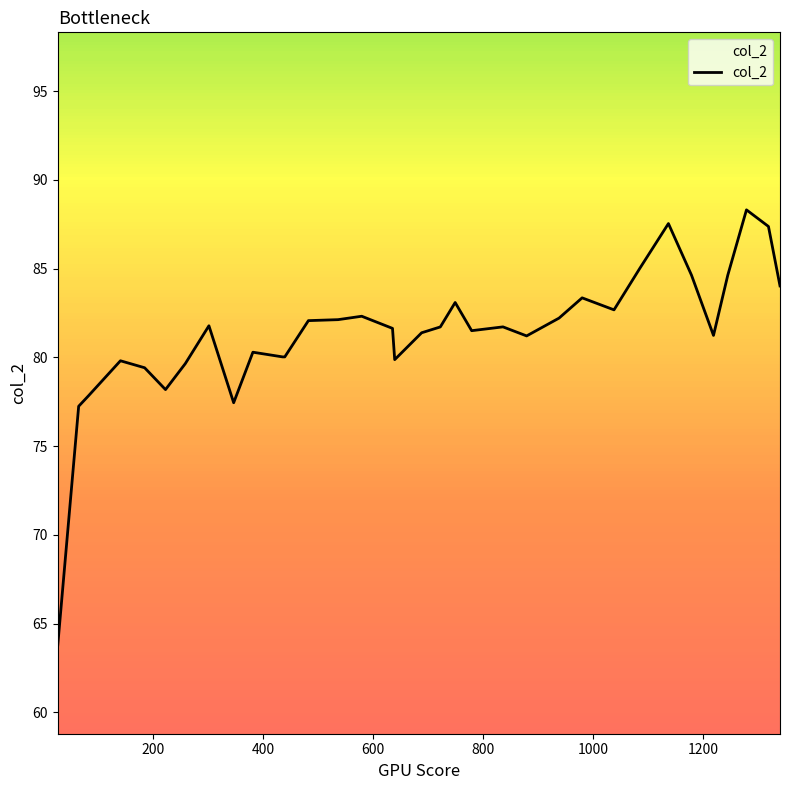

What is the difference between the maximum and minimum values?

24.5